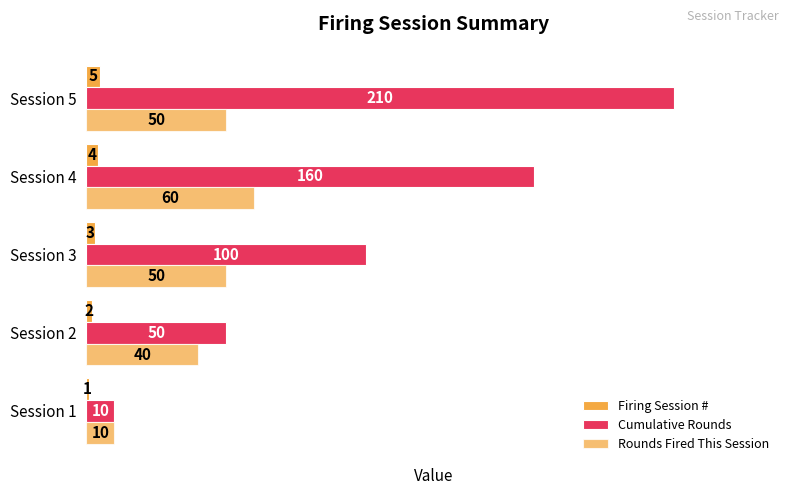

What is the minimum value shown in the chart?

1